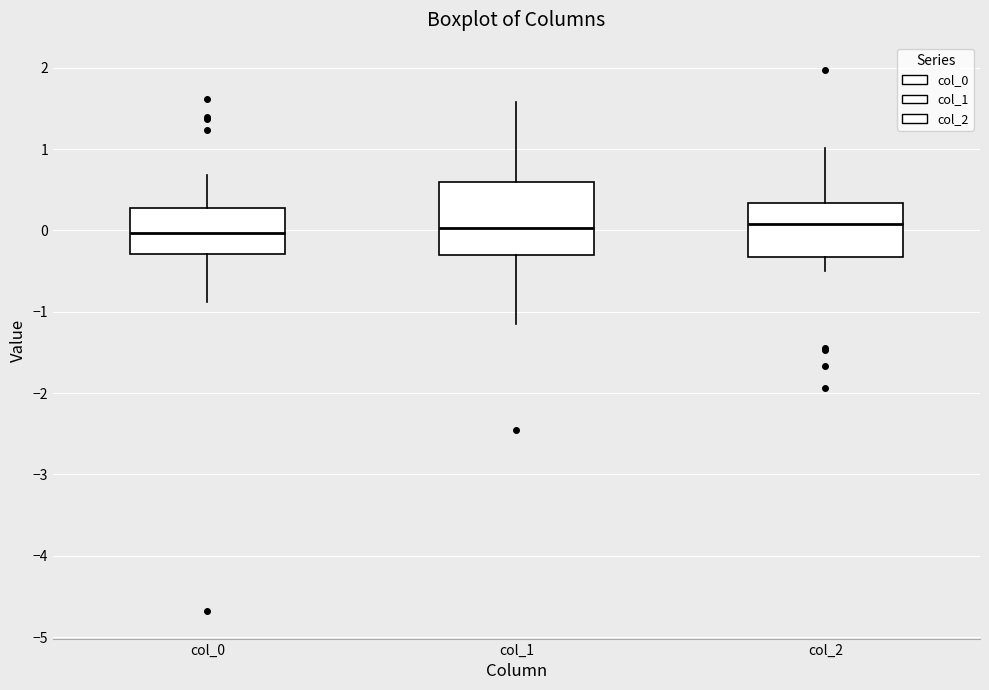

Reading left to right, read every box against the y-axis: the position of its median line, the range the box covers, and the ends of its whiskers. The values are not printed on the chart, so give them approximately, as read against the axis.

col_0: median 0.0, box -0.3 to 0.3, whiskers -0.9 to 0.7
col_1: median 0.0, box -0.3 to 0.6, whiskers -1.1 to 1.6
col_2: median 0.1, box -0.3 to 0.3, whiskers -0.5 to 1.0